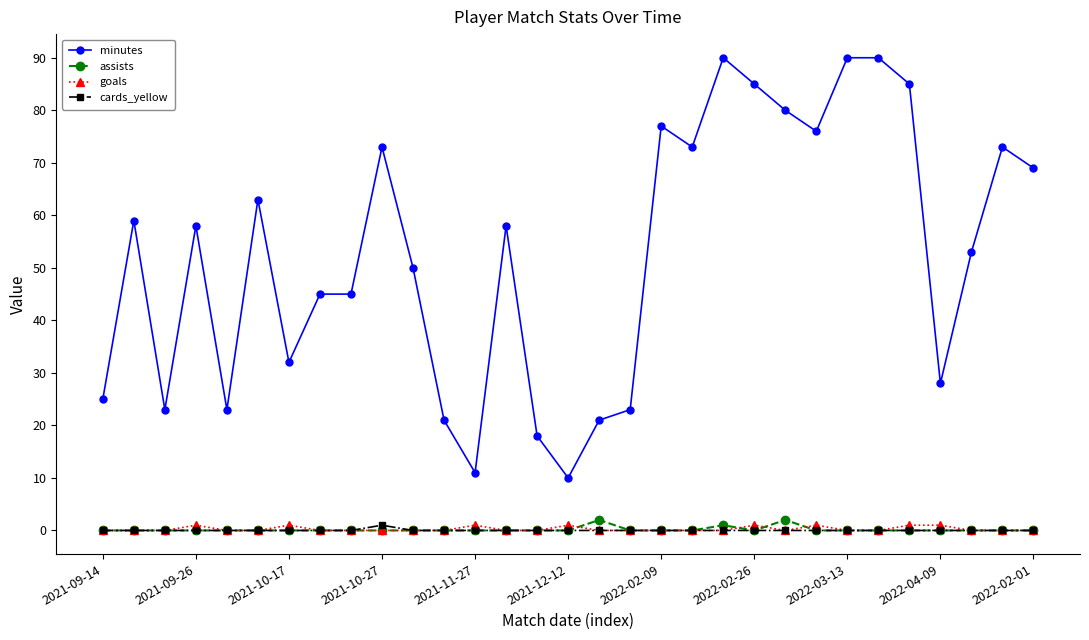

True or false: assists and goals cross at least once.

True